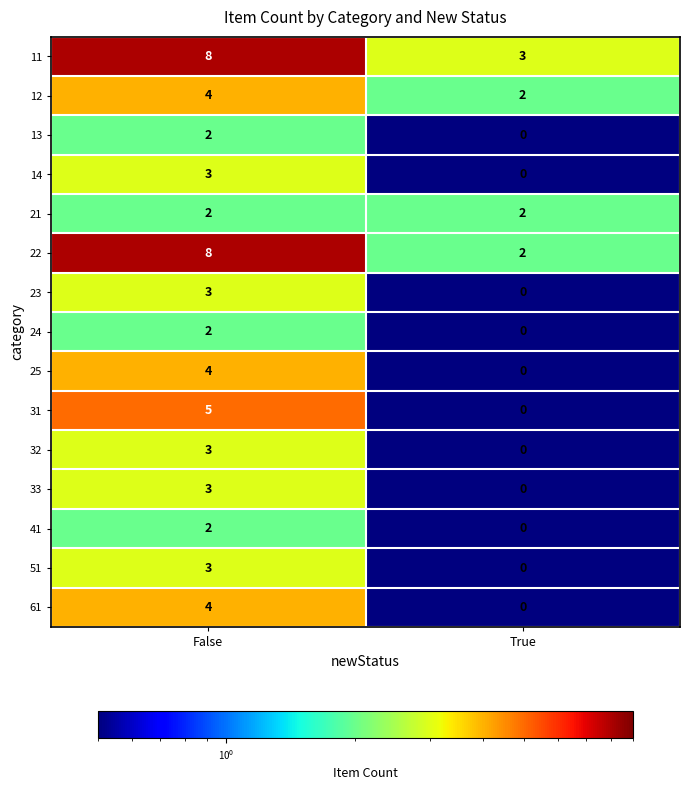

List the labels in order of 33 value, smallest first.

True, False